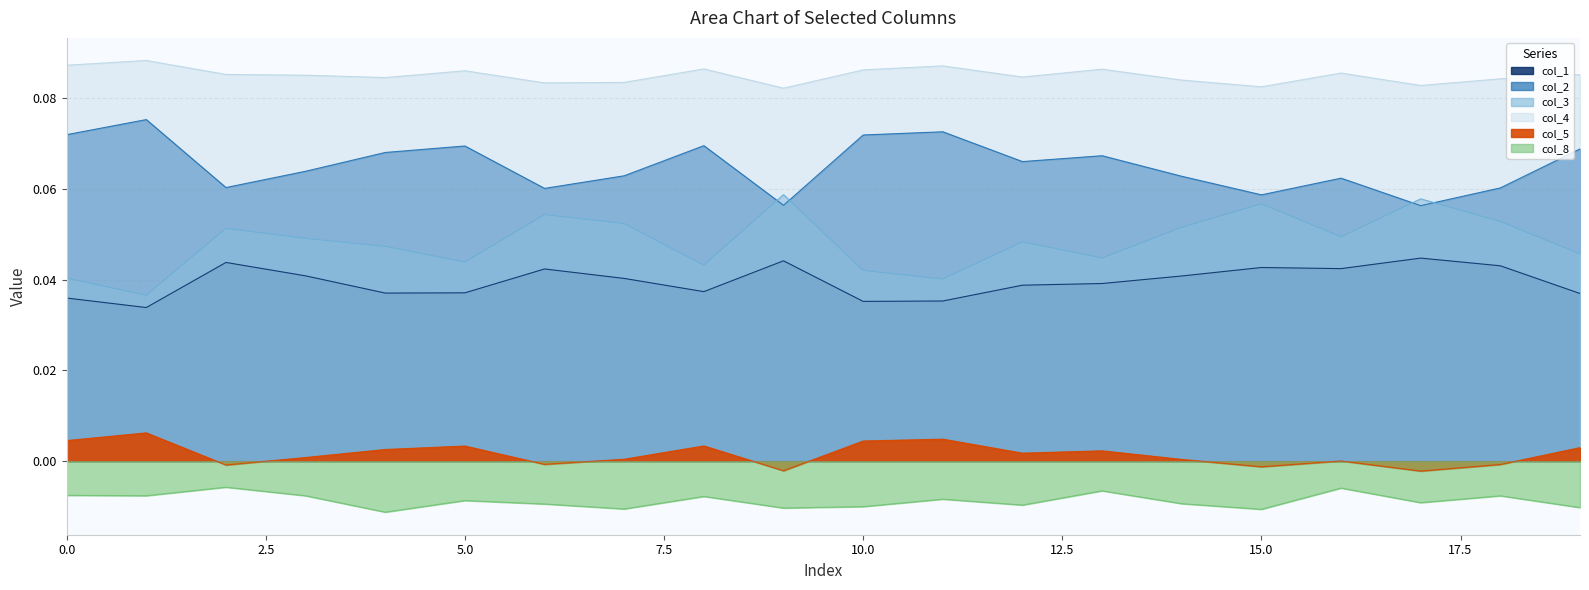

In col_2, how many points are lower than both neighbors (excluding endpoints)?

6